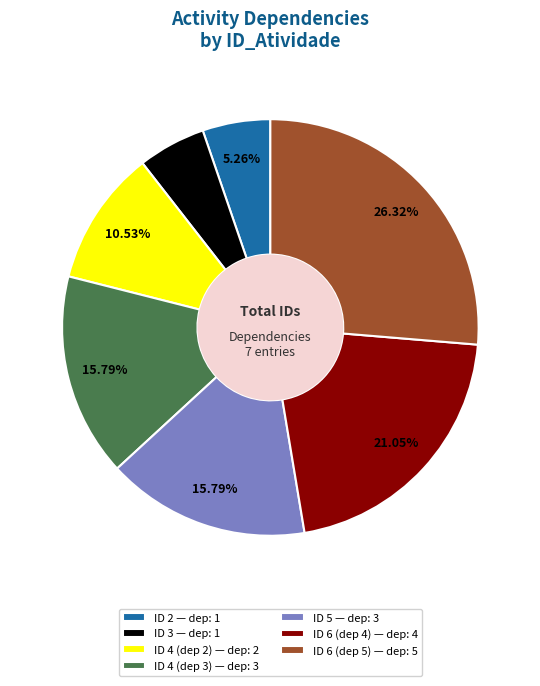

What is the ratio of the value at ID 6 (dep 4) — dep: 4 to the value at ID 6 (dep 5) — dep: 5?

0.8